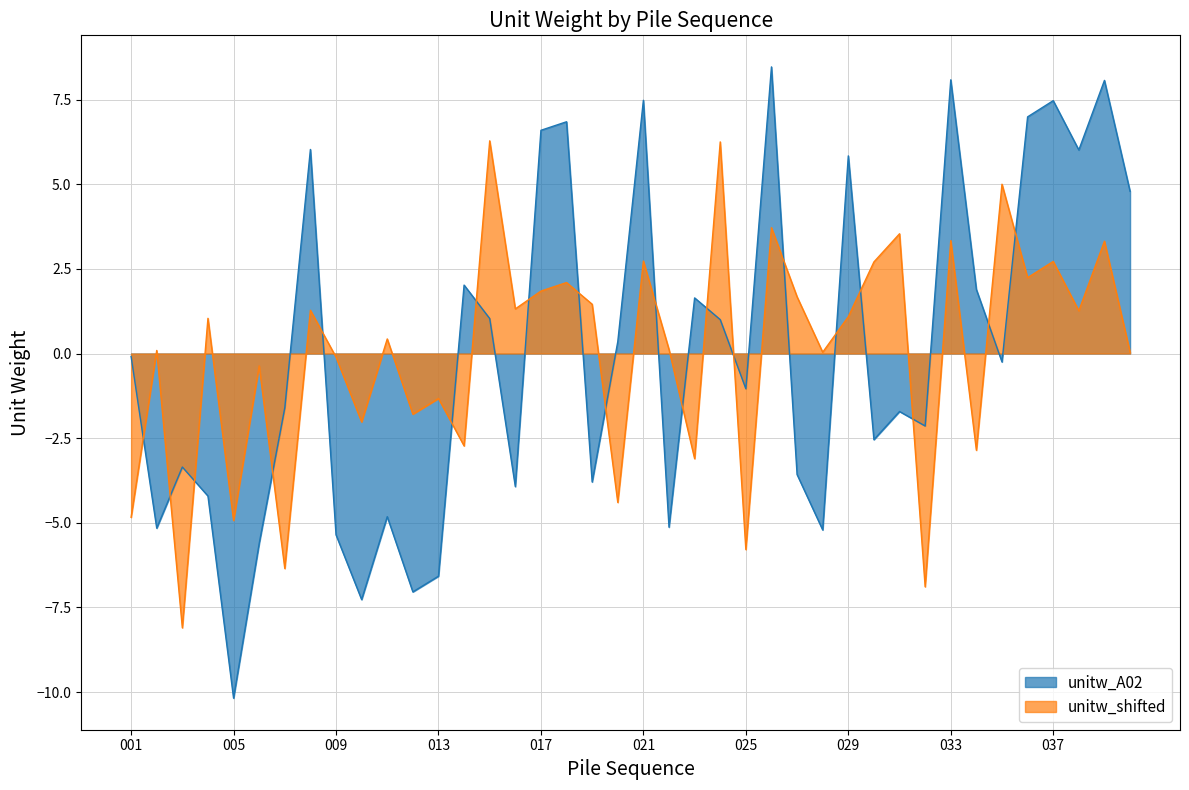

At which label does unitw_shifted reach its peak?

015